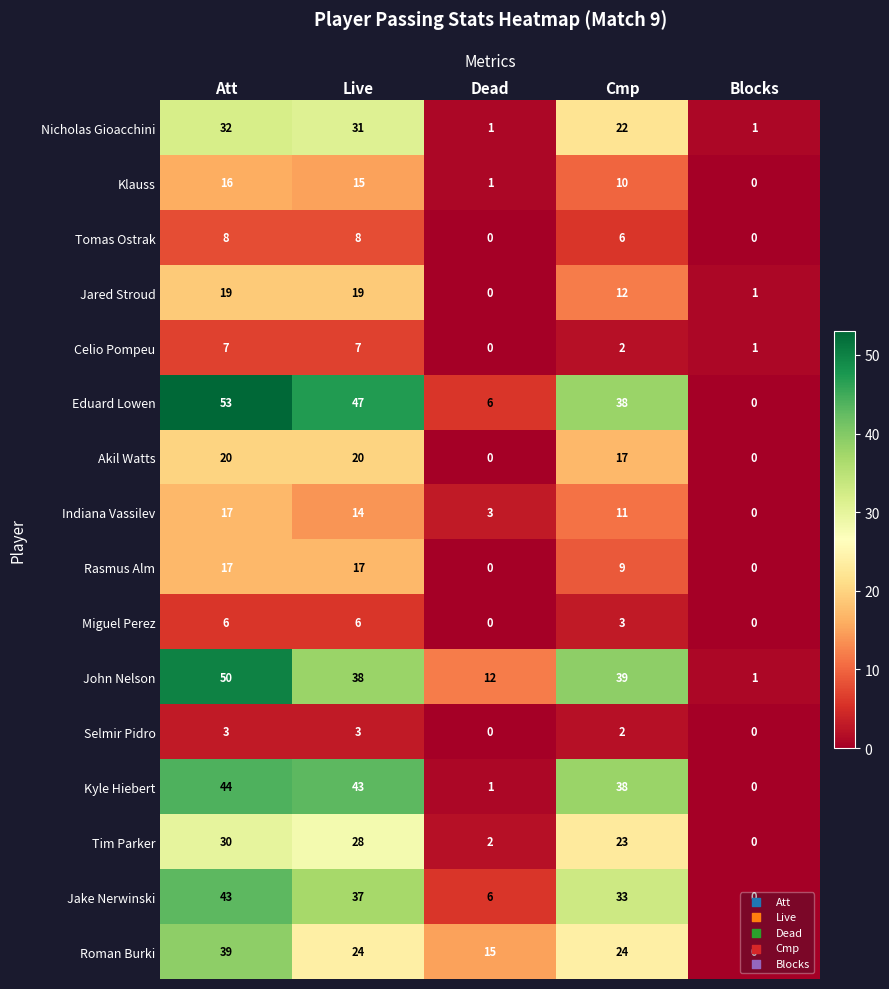

At how many categories does at least one series exceed 7?

4